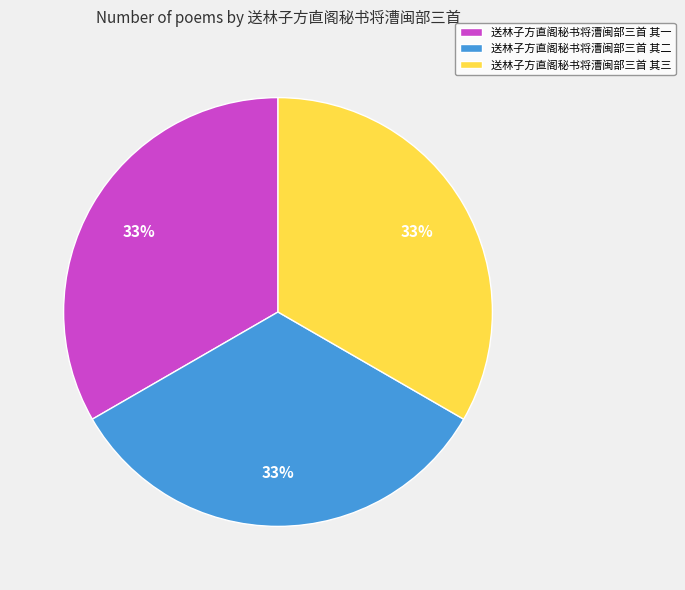

To the nearest percent, what portion does 送林子方直阁秘书将漕闽部三首 其二 represent?

33%